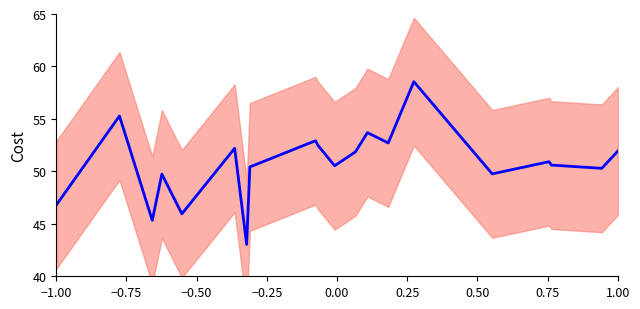

How many interior local valleys (lower than both neighbors) does the data have?

7